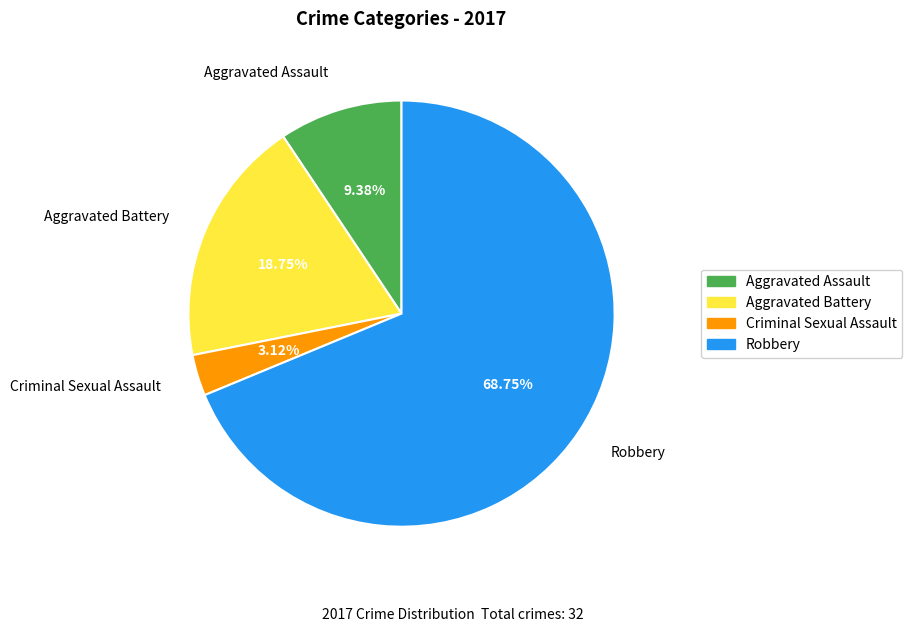

To the nearest percent, what is the average slice percentage?

25%